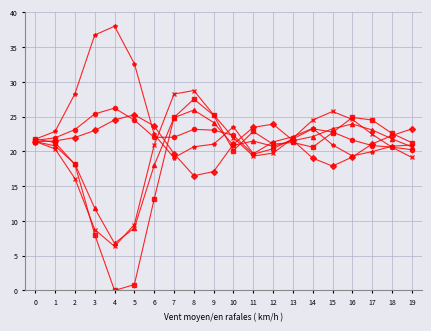

What is the total value across all series at 13?

130.2